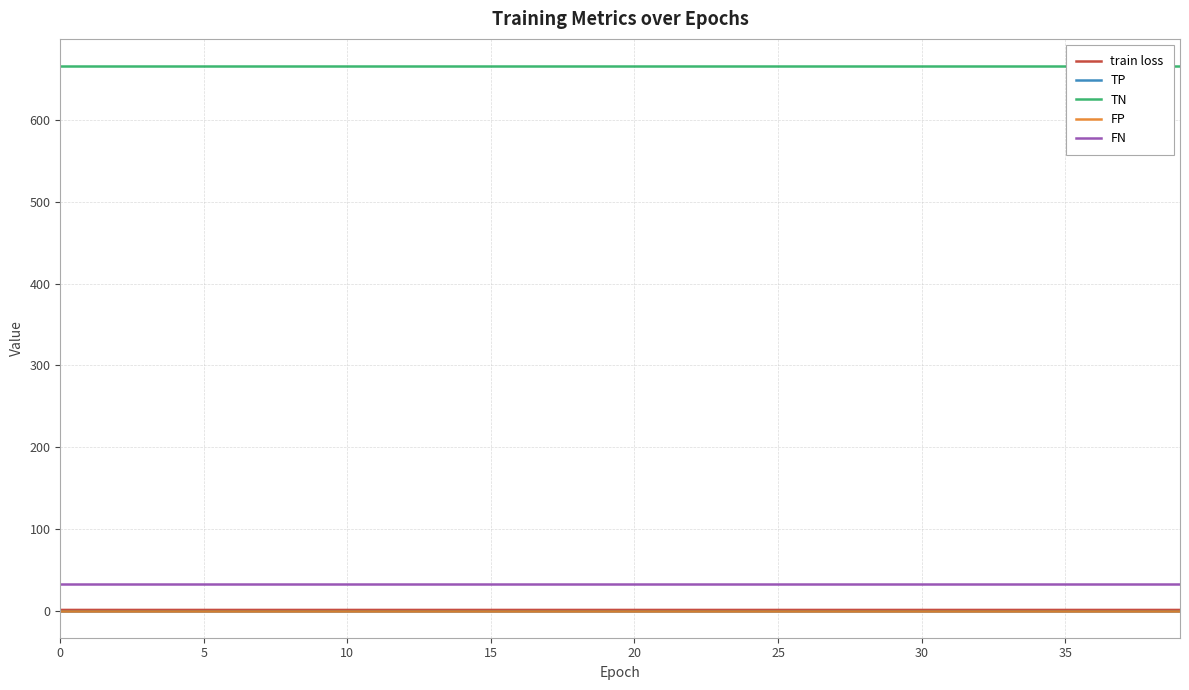

What is the difference between the highest and lowest values at 16?

666.0